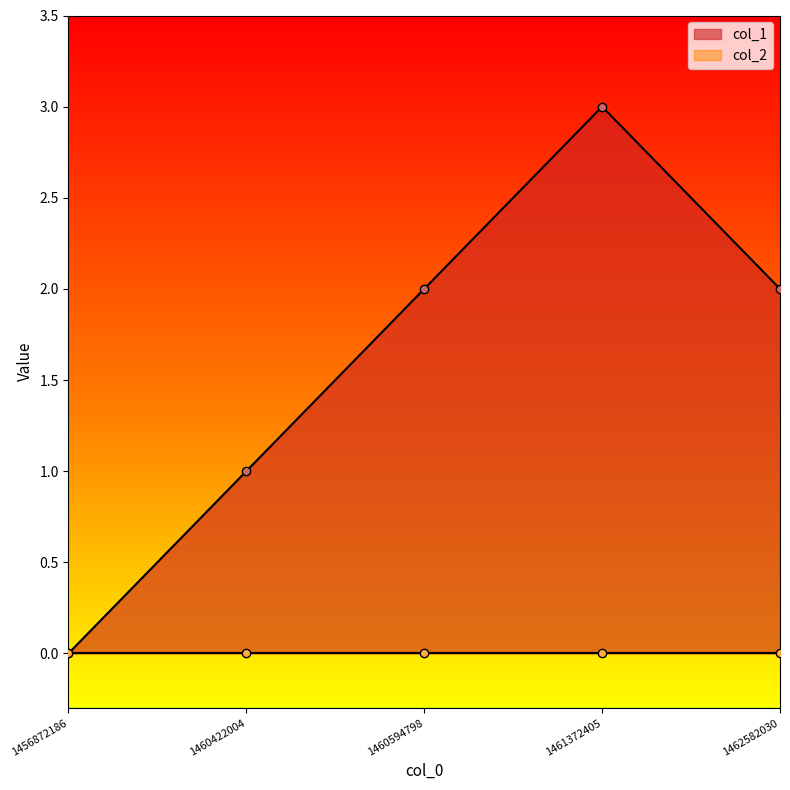

Reading right to left, list all the values displayed in this chart.

2	3	2	1	0